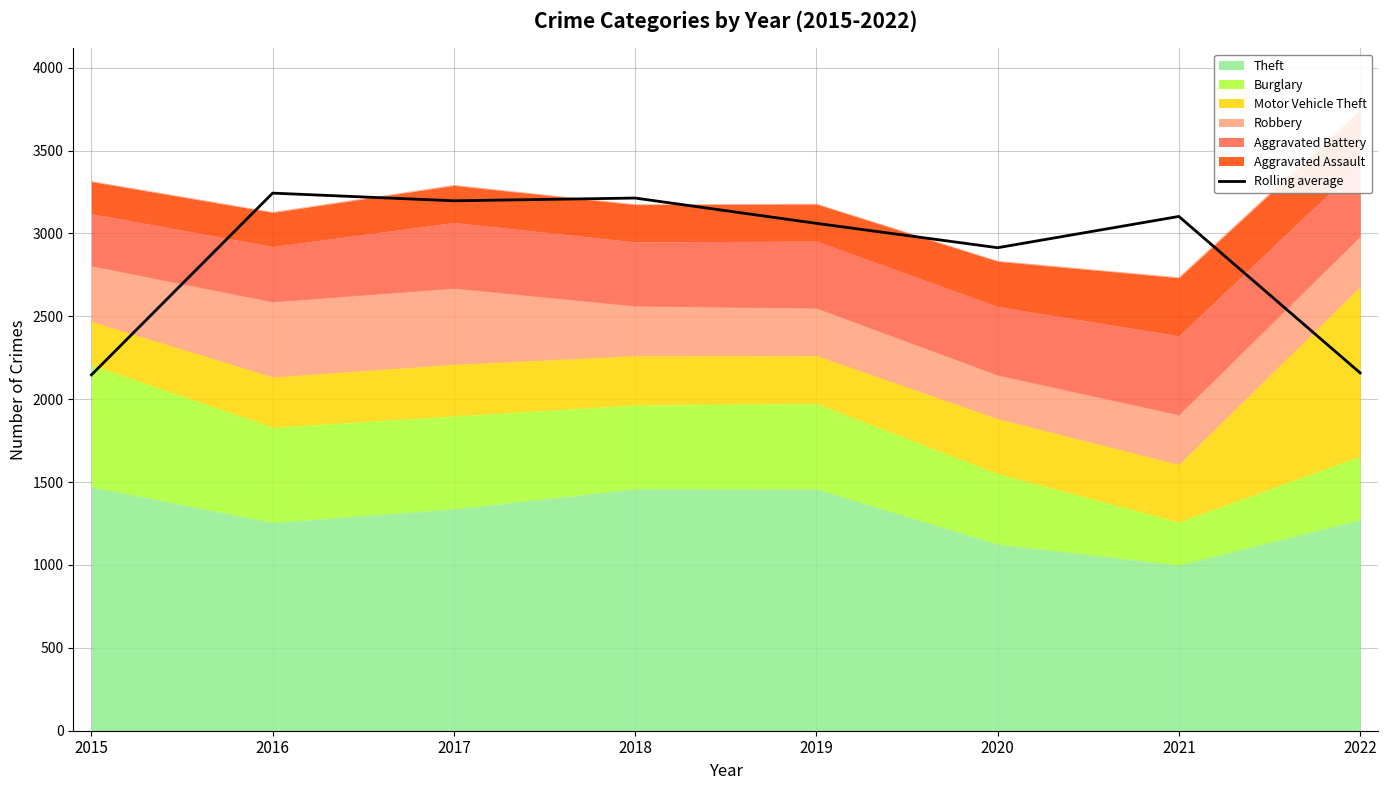

What is the value of the 6th point from the left?

2914.0